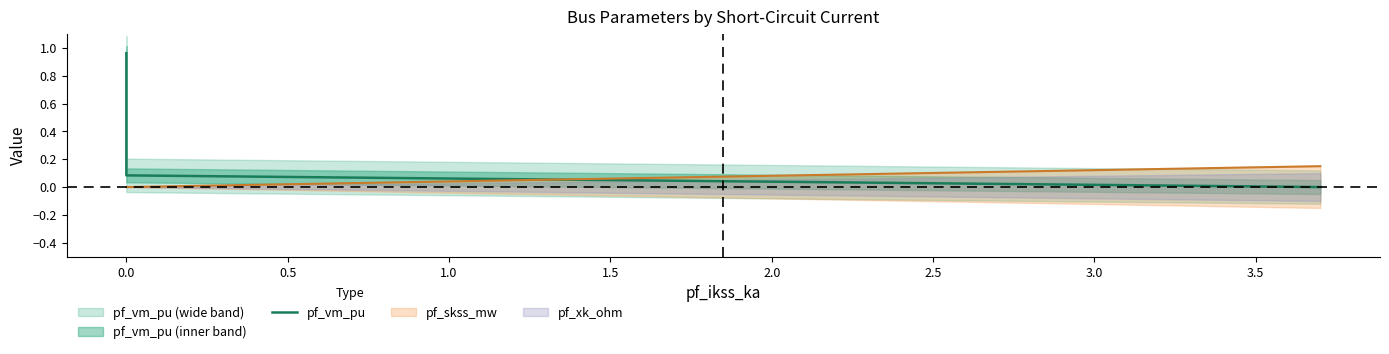

What is the difference between the maximum and second lowest values?

0.9